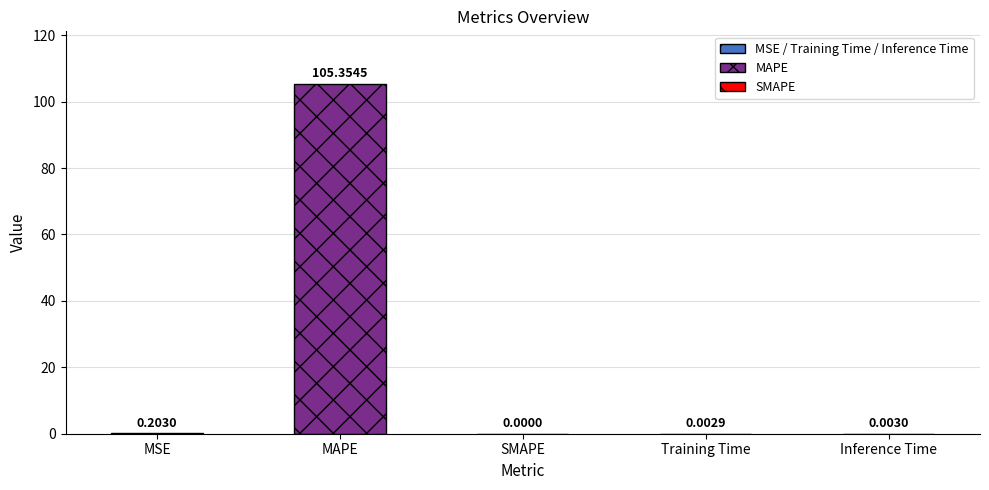

Which has a higher value, Training Time or MAPE?

MAPE